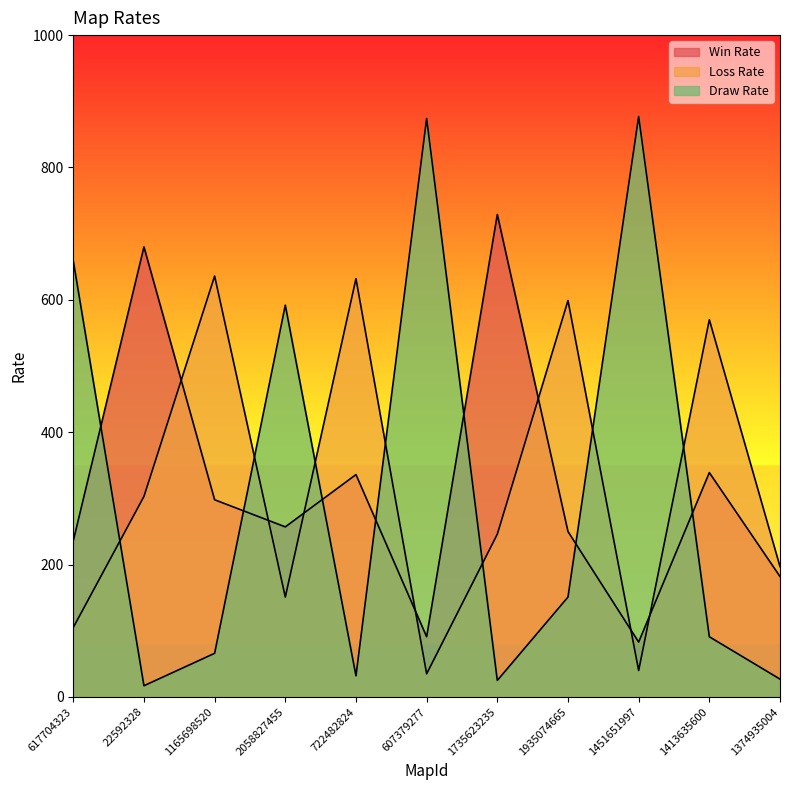

True or false: Win Rate has a value of 336 at 722482824.

True